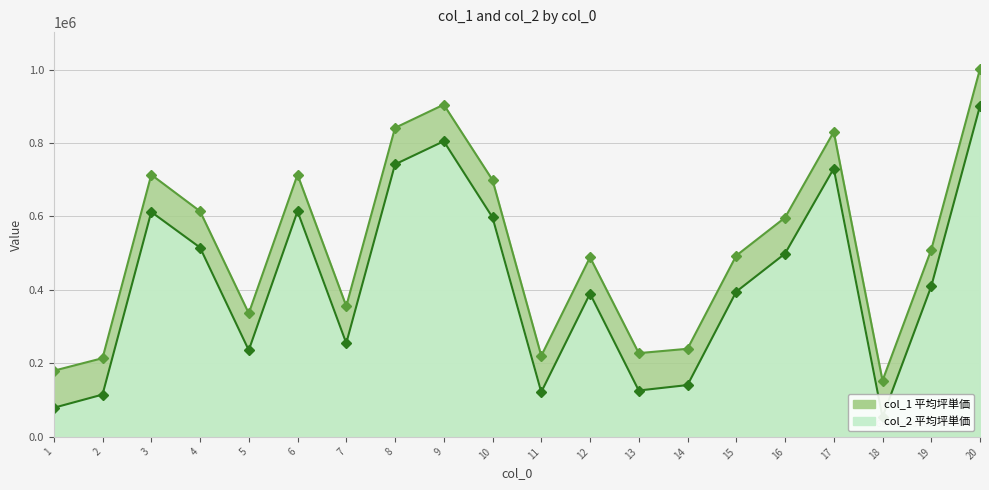

Which series has the largest total across all categories?

col_1